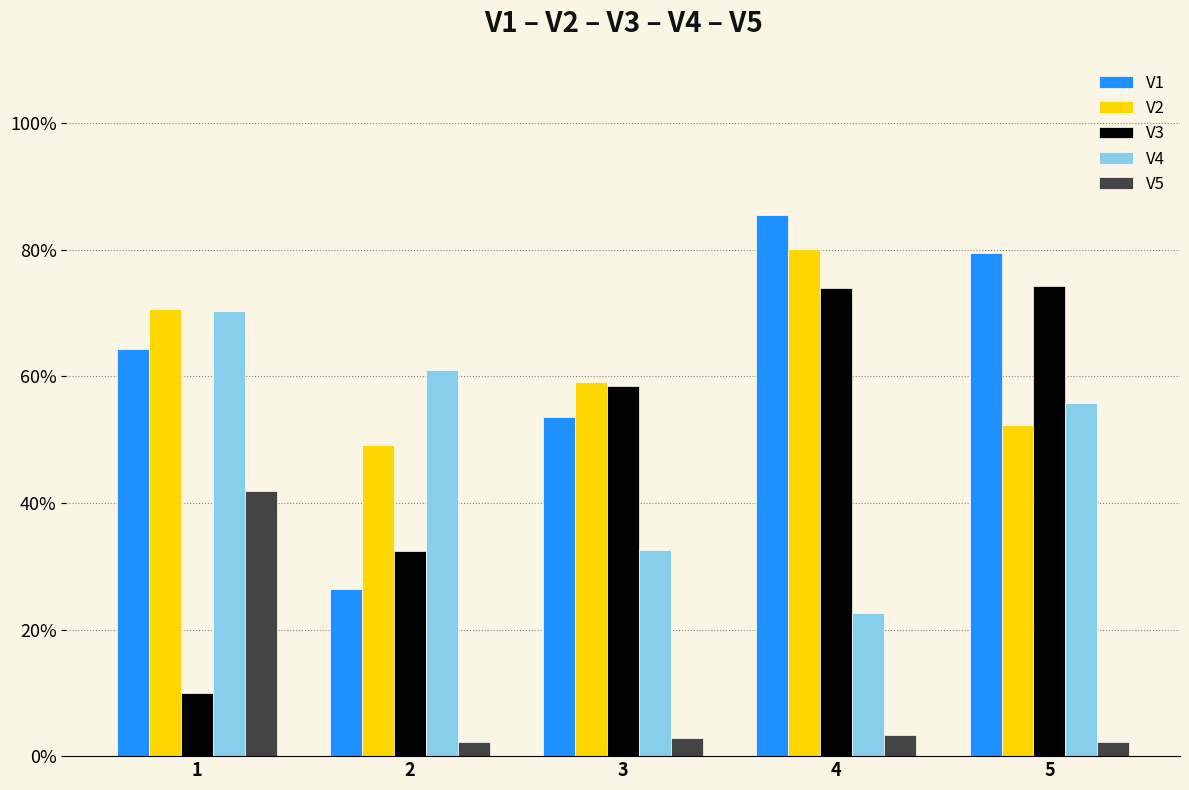

What is the spread (max minus min) of values at 3?

0.6